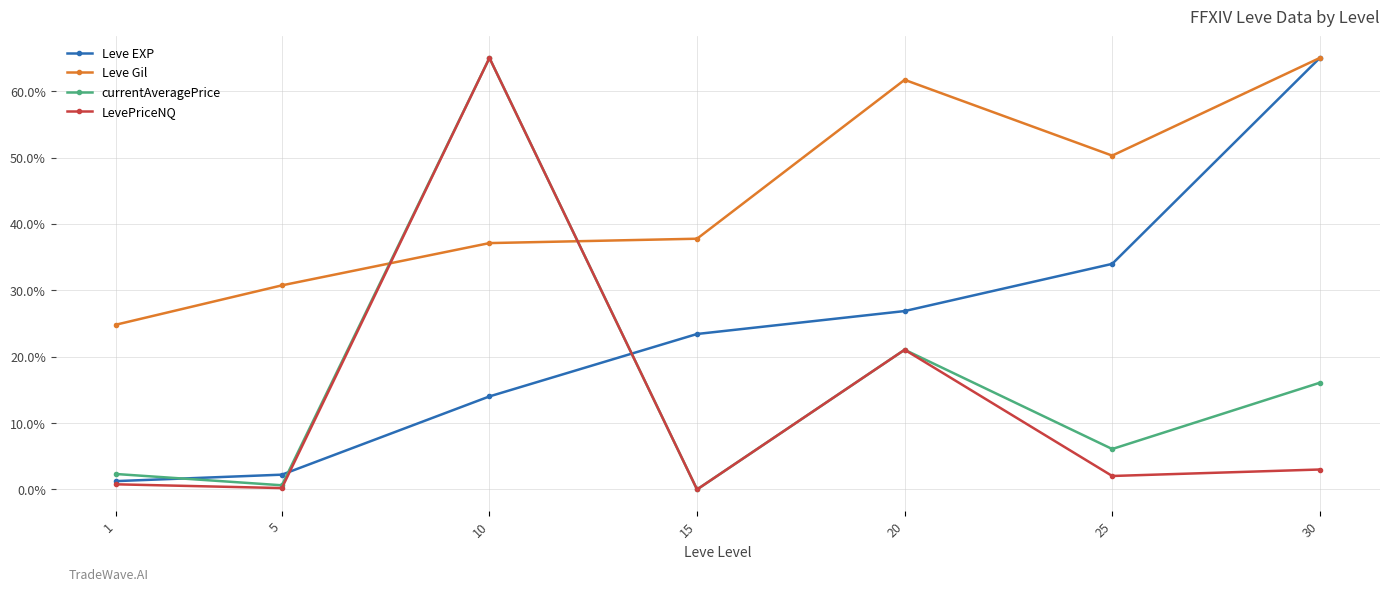

What is the sum of all currentAveragePrice values?

111.2